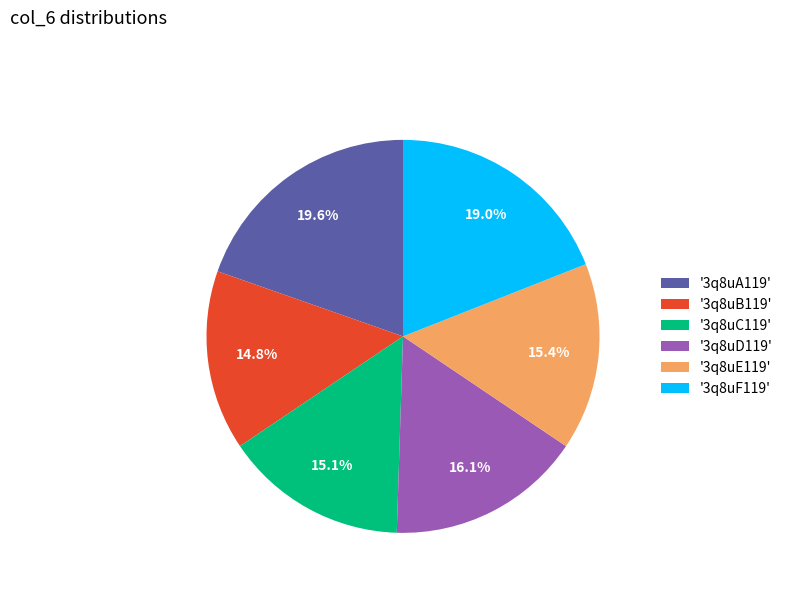

What percentage is NOT represented by '3q8uB119'?

85.2%